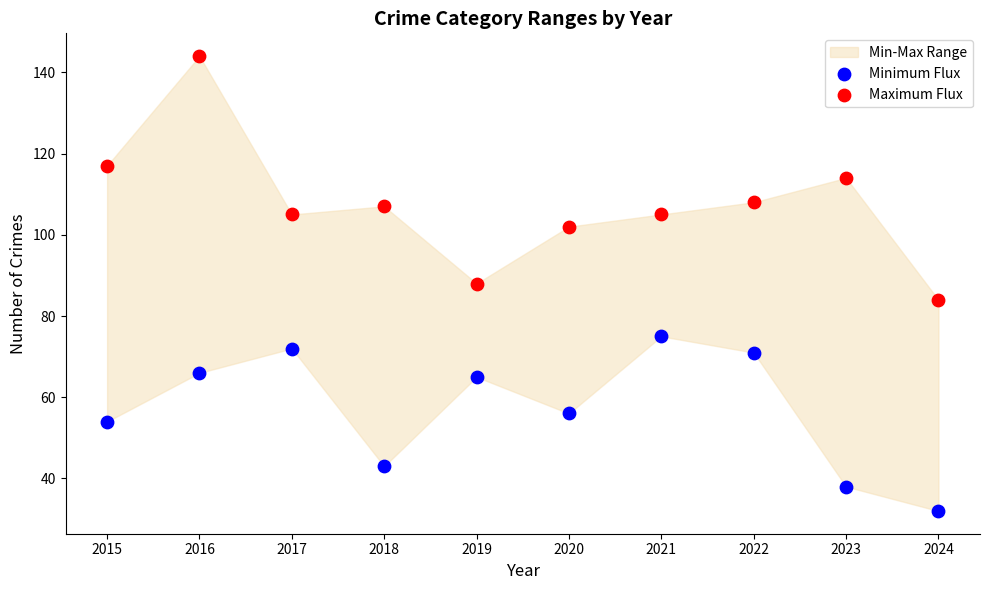

Across all data points, what is the range of Y values (max minus min)?

112